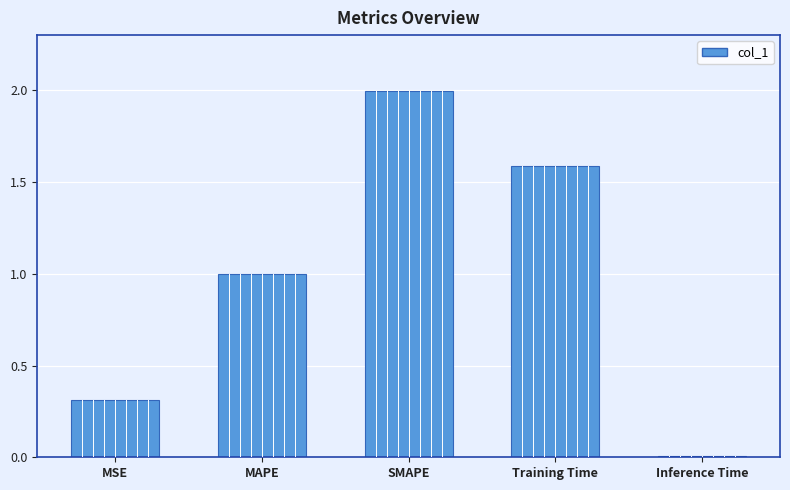

List the labels in order of value, largest first.

SMAPE, Training Time, MAPE, MSE, Inference Time